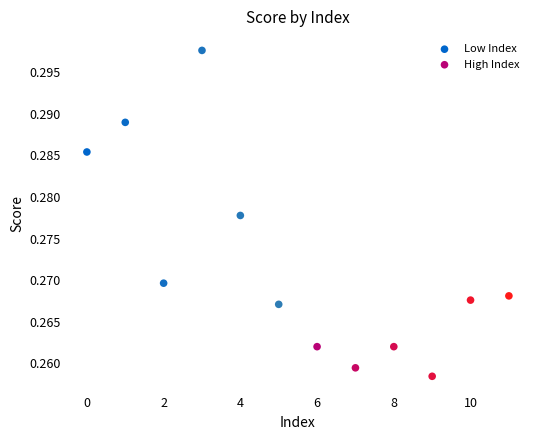

What are all the series names shown in the legend?

Low Index, High Index